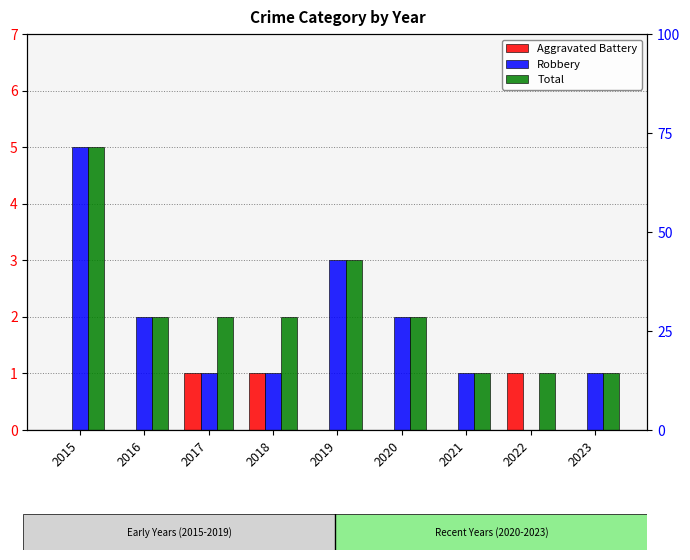

Reading left to right, what are all the values shown in this chart?

Aggravated Battery: 2015=0	2016=0	2017=1	2018=1	2019=0	2020=0	2021=0	2022=1	2023=0
Robbery: 2015=5	2016=2	2017=1	2018=1	2019=3	2020=2	2021=1	2022=0	2023=1
Total: 2015=5	2016=2	2017=2	2018=2	2019=3	2020=2	2021=1	2022=1	2023=1